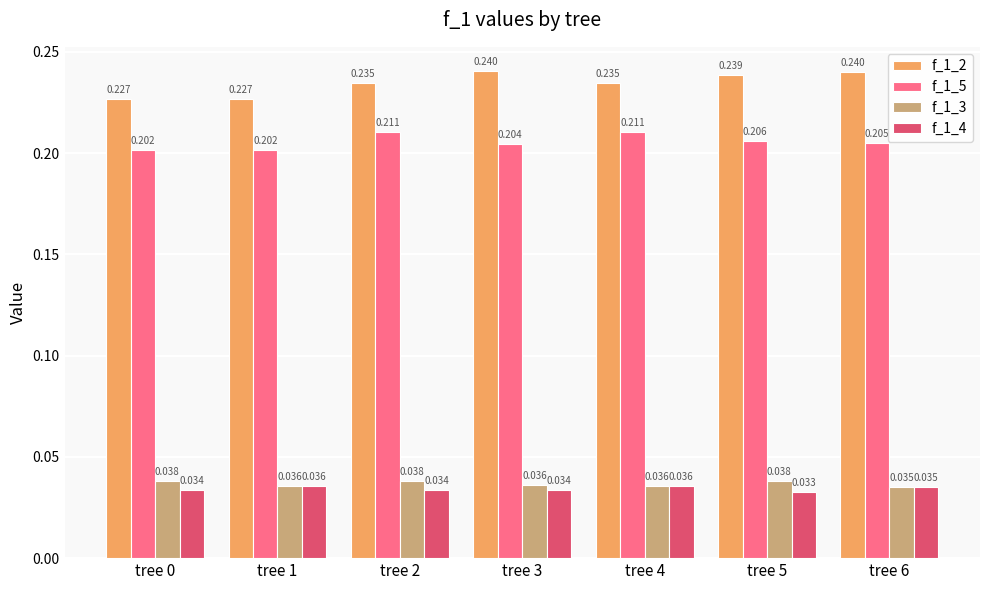

How many bars are there in total?

28